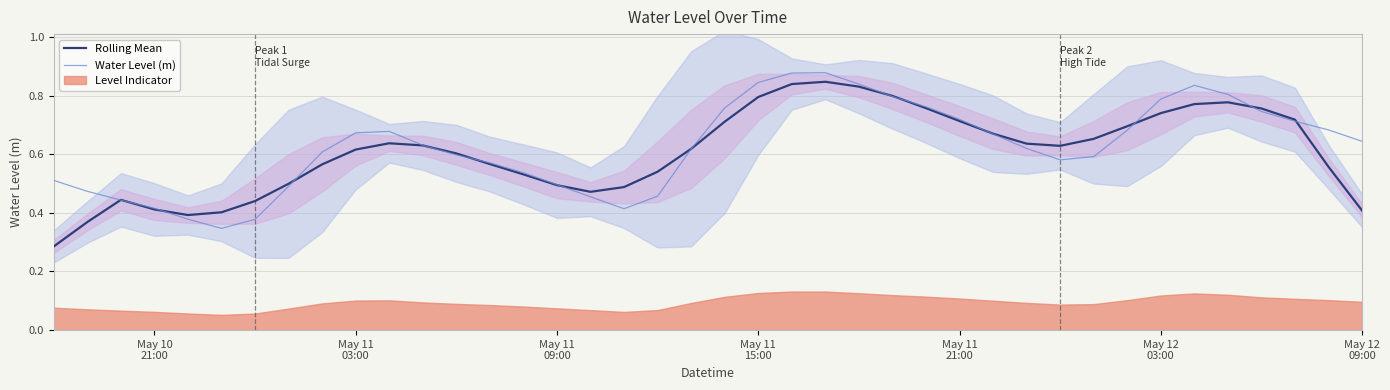

True or false: Water Level (m) has a value of 0.6 at May 11
21:00.

False